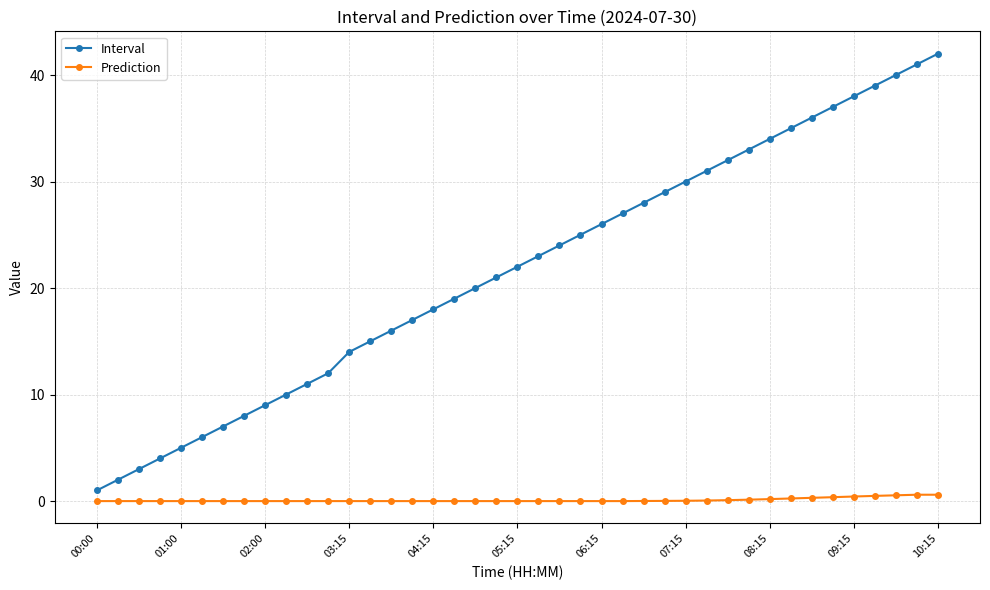

What is the maximum value shown in the chart?

42.0